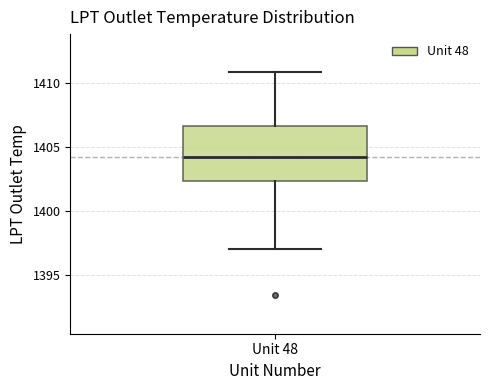

Read this box plot against the y-axis: the position of the median line, the range covered by the box, and the ends of both whiskers. The values are not printed on the chart, so give them approximately, as read against the axis.

median 1404.0, box 1402.5 to 1406.5, whiskers 1397.0 to 1411.0